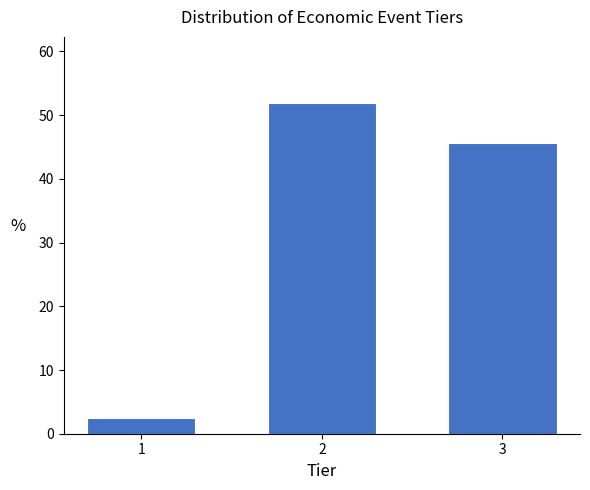

Reading right to left, extract all data points from this chart.

45.6	51.9	2.5